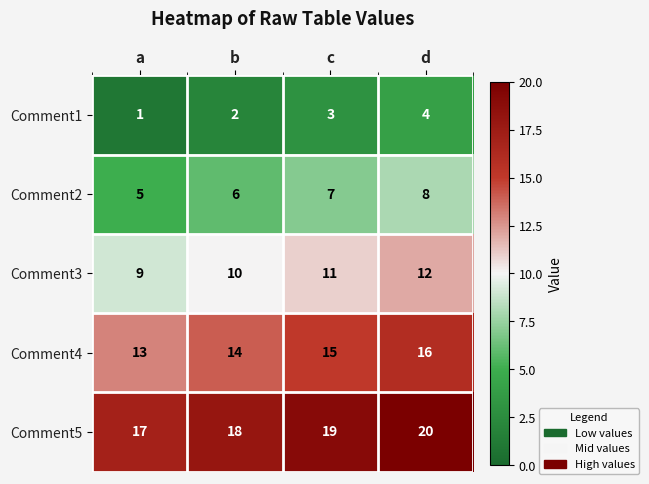

What is the spread (max minus min) of values at a?

16